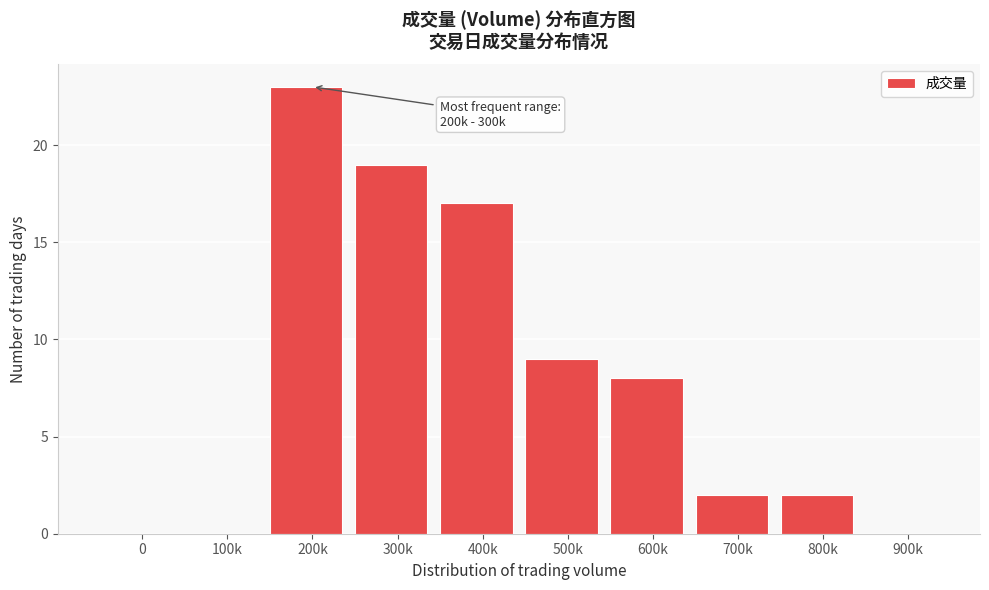

Reading left to right, extract all data points from this chart.

0=0	100k=0	200k=23	300k=19	400k=17	500k=9	600k=8	700k=2	800k=2	900k=0